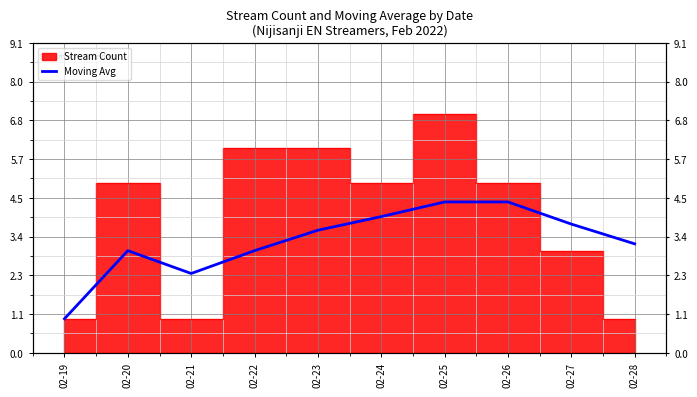

At which category does the data reach its first local valley?

02-21